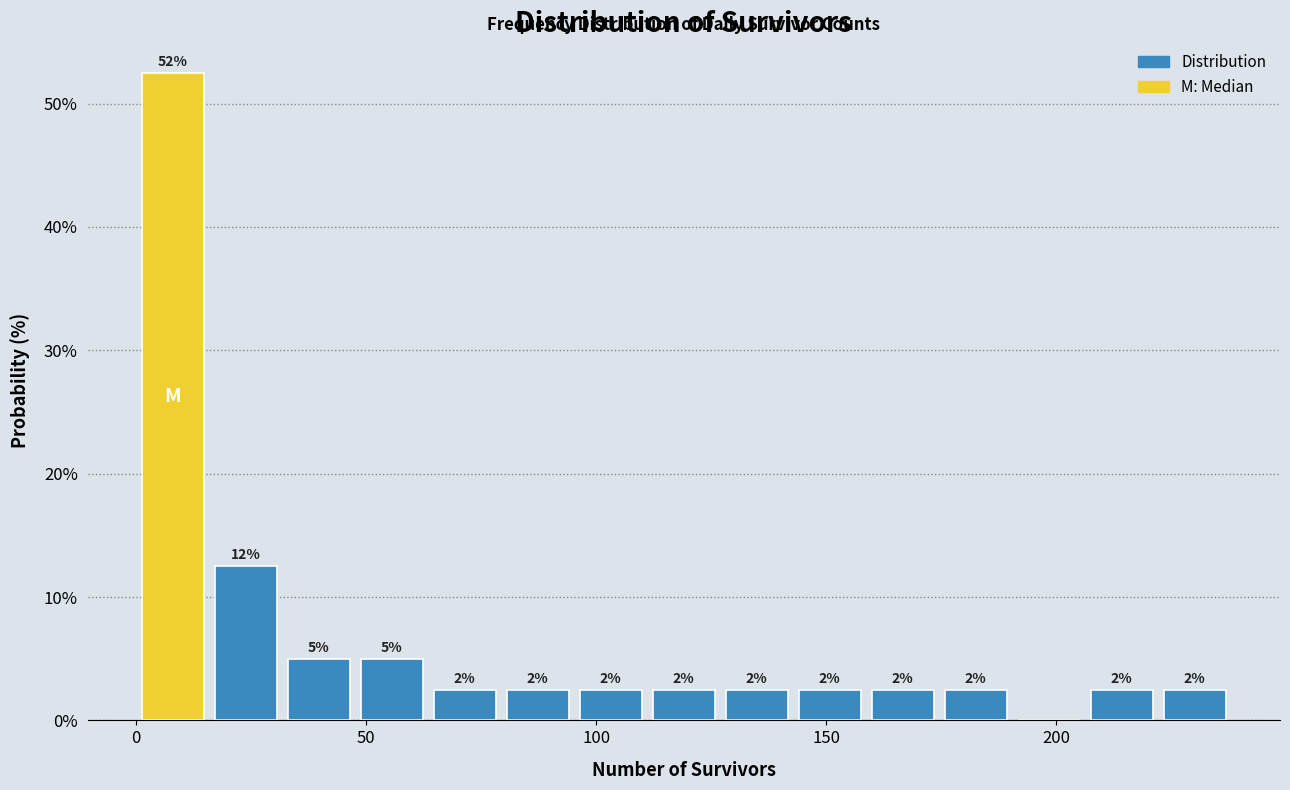

Around what value on the x-axis is the tallest bar? Give the approximate position of its centre, as read against the axis.

10